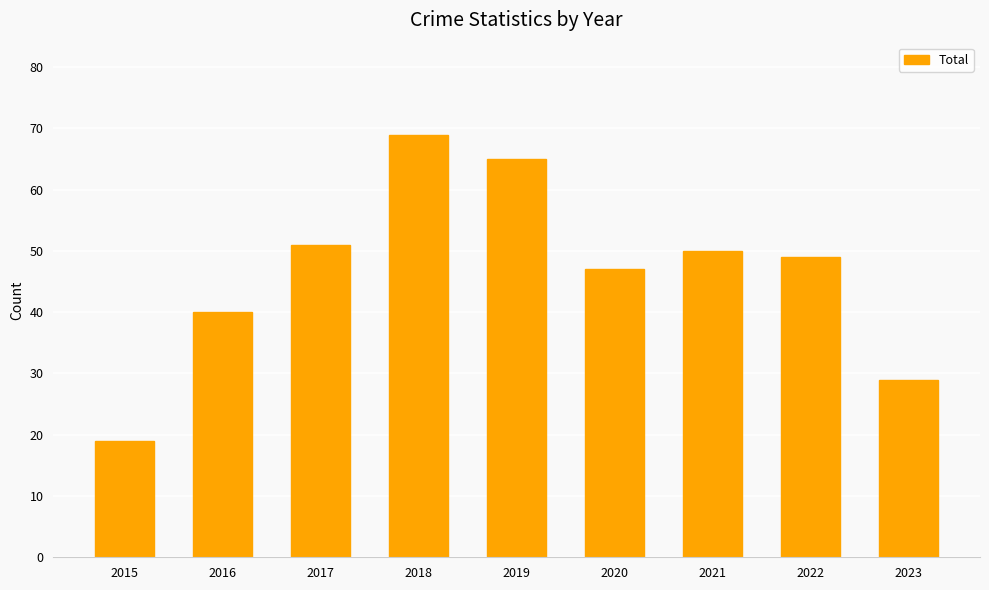

Count the number of data series in this chart.

1